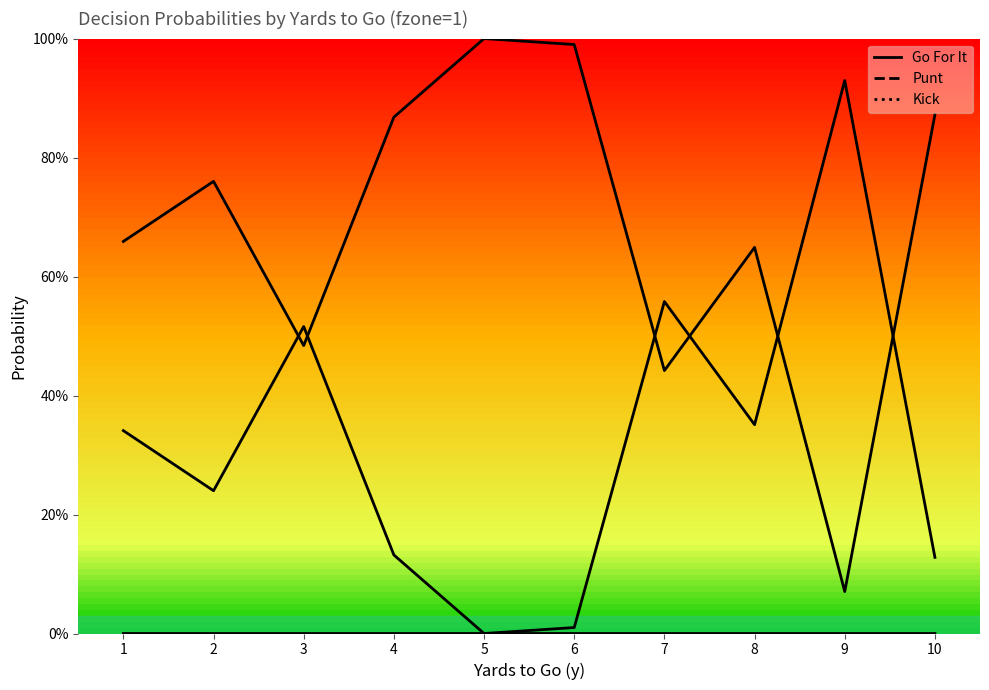

How many distinct data groups are displayed?

3